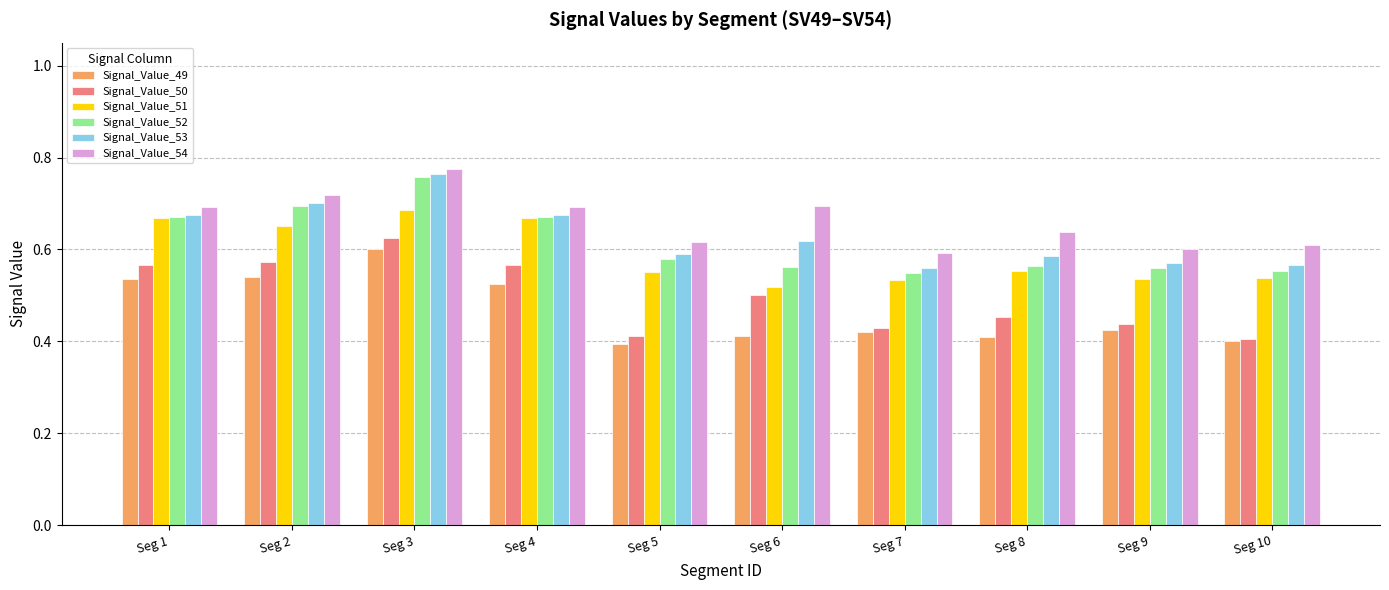

The value of Signal_Value_53 at Seg 1 is 0.9. True or false?

False